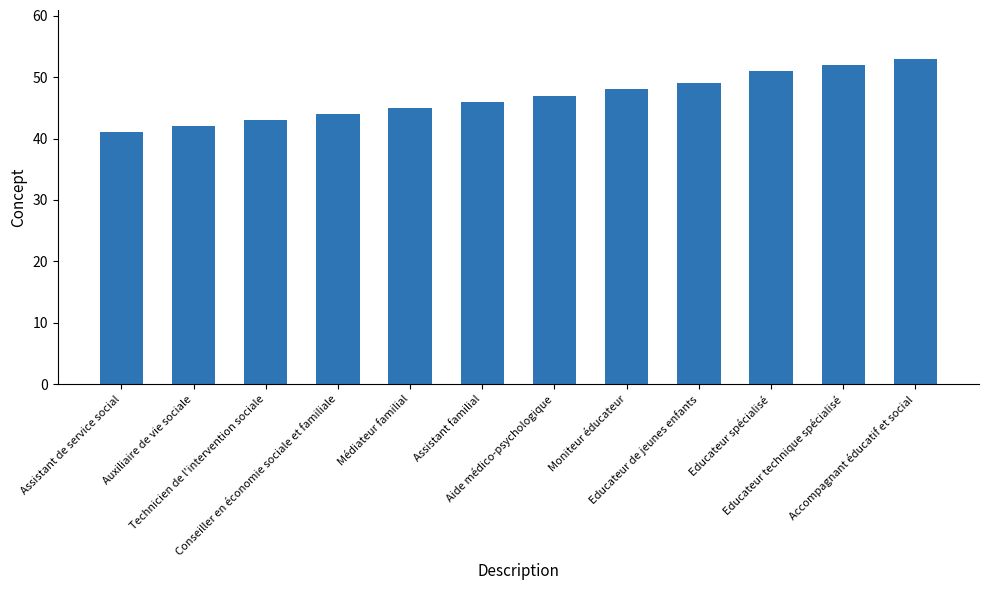

Reading right to left, list all the values displayed in this chart.

Accompagnant éducatif et social=53	Educateur technique spécialisé=52	Educateur spécialisé=51	Educateur de jeunes enfants=49	Moniteur éducateur=48	Aide médico-psychologique=47	Assistant familial=46	Médiateur familial=45	Conseiller en économie sociale et familiale=44	Technicien de l'intervention sociale=43	Auxiliaire de vie sociale=42	Assistant de service social=41